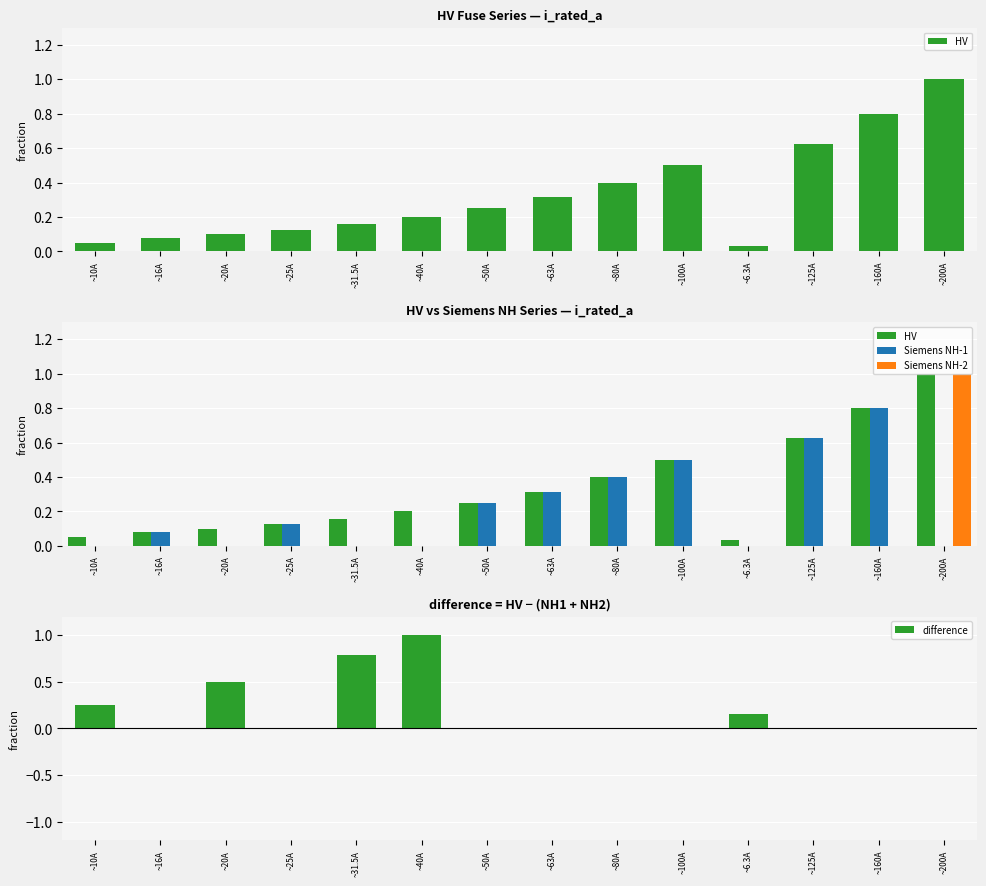

How many positive values does the Siemens NH-1 series have?

8